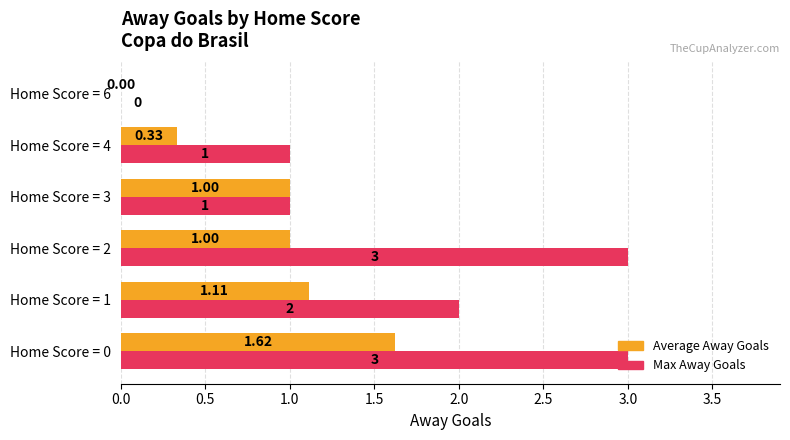

What is the total value across all series at Home Score = 3?

2.0